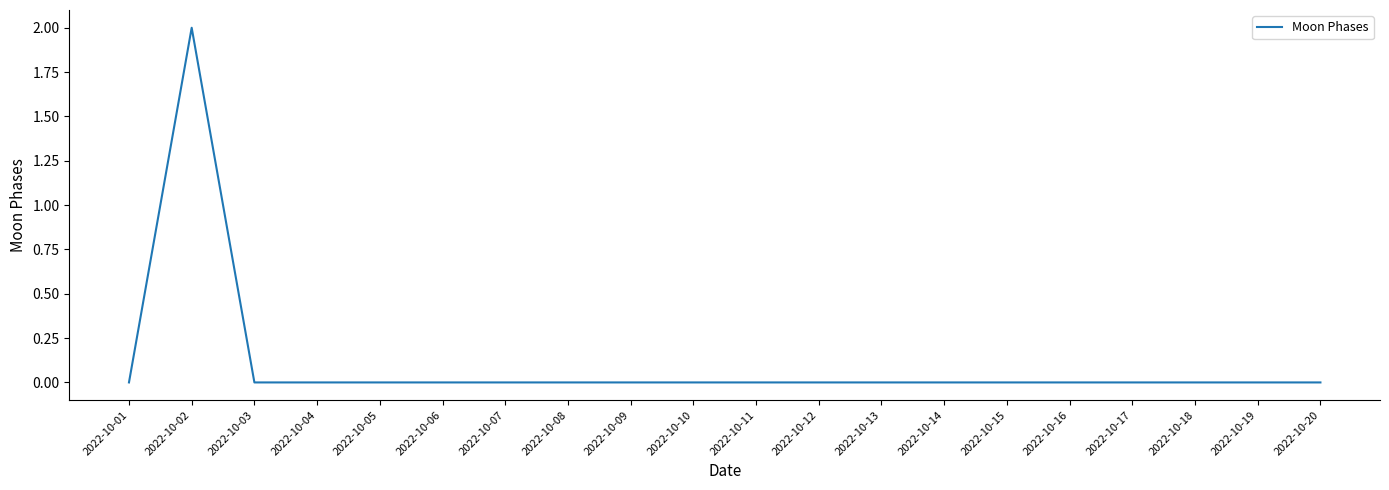

At which category does the data reach its first local peak?

2022-10-02